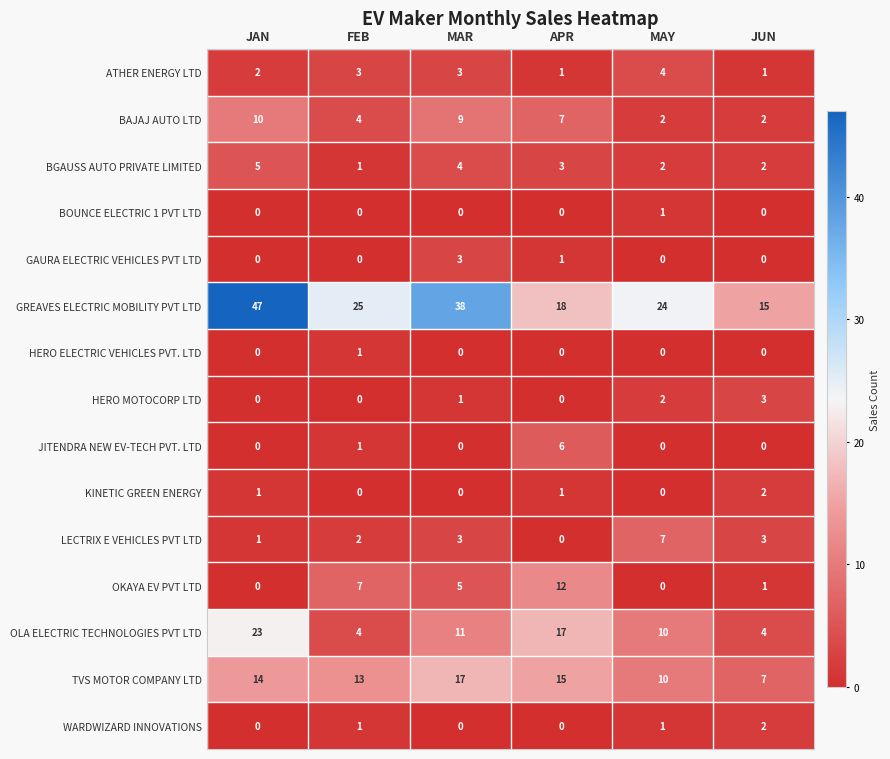

What is the difference between the TVS MOTOR COMPANY LTD values at APR and JUN?

8